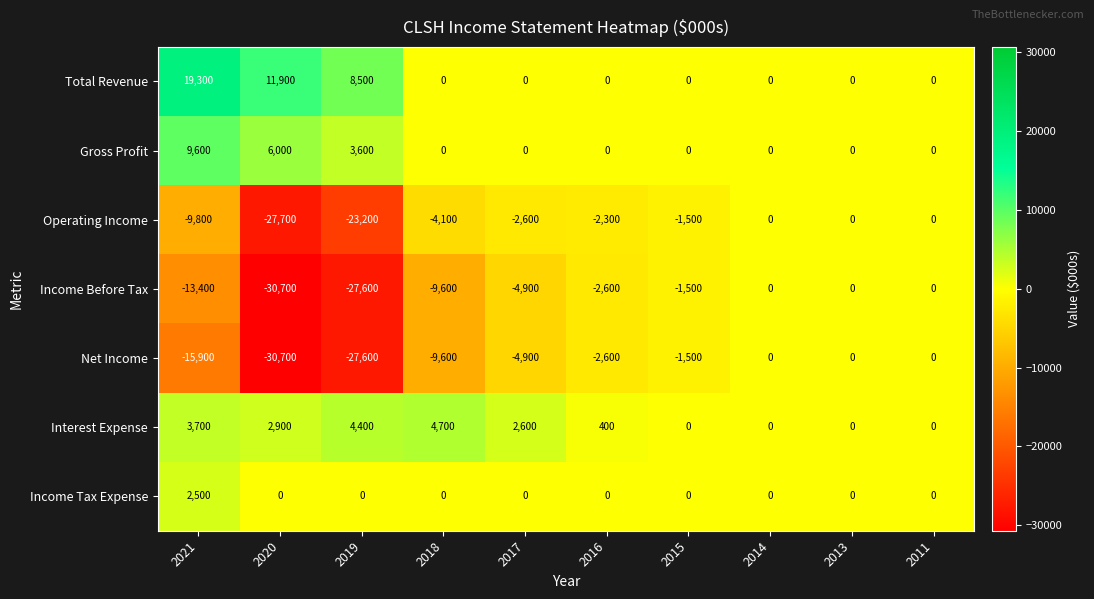

What is the sum of all Operating Income values?

-71200